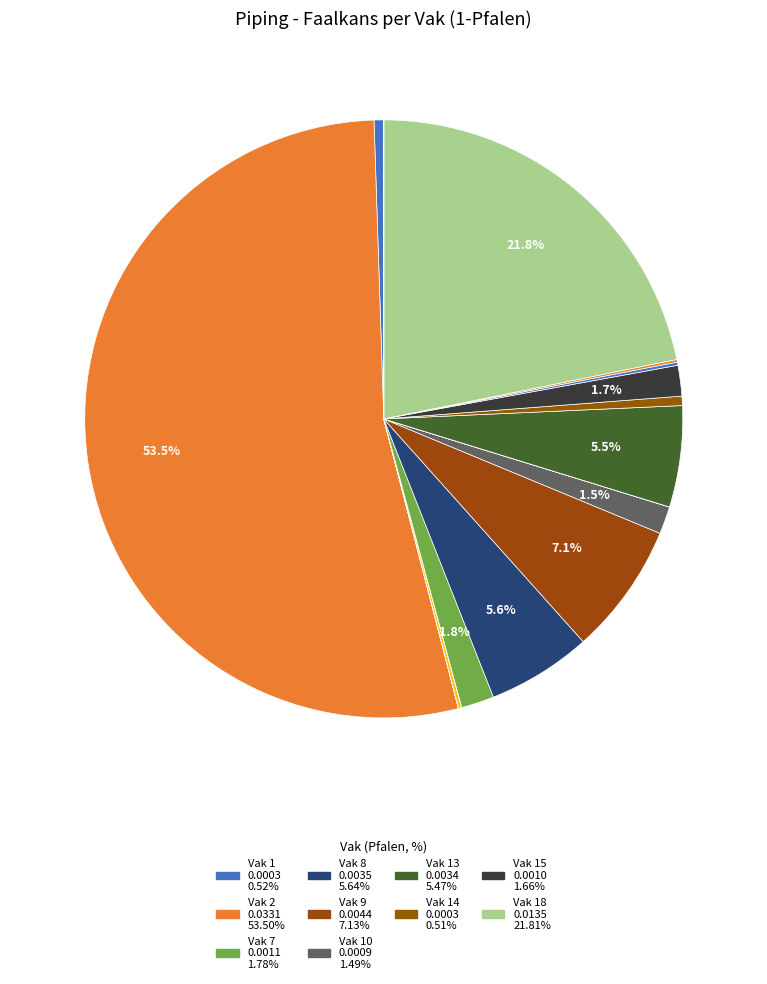

Count the number of slices in the pie.

20